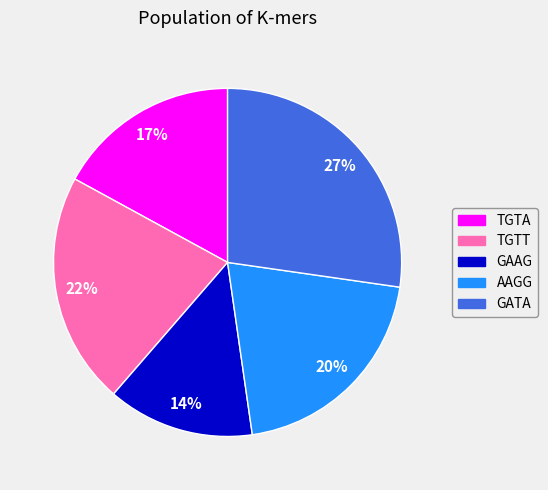

To the nearest percent, what percentage of the pie is GATA?

27%